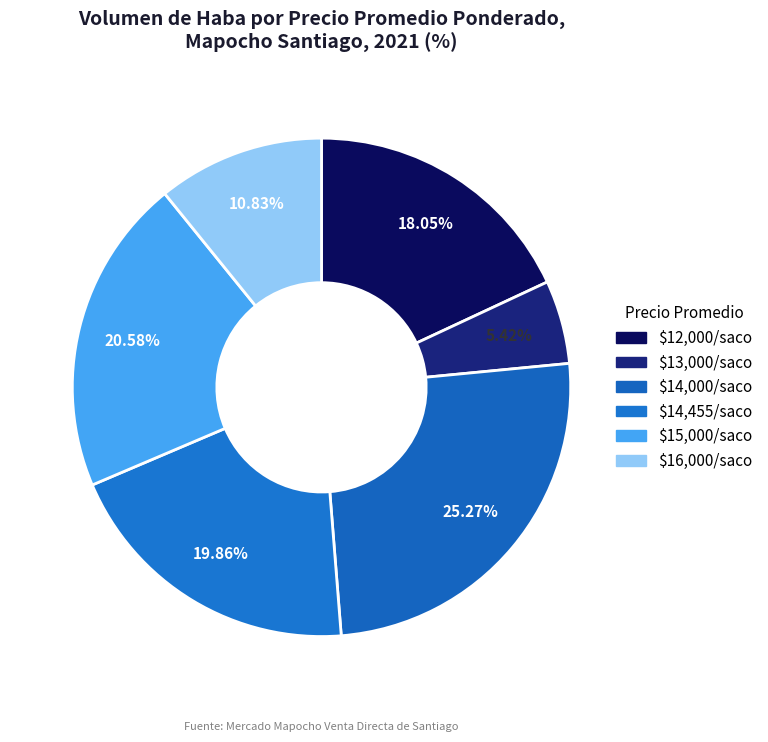

To the nearest percent, what is the difference between the largest and smallest slice percentages?

20%